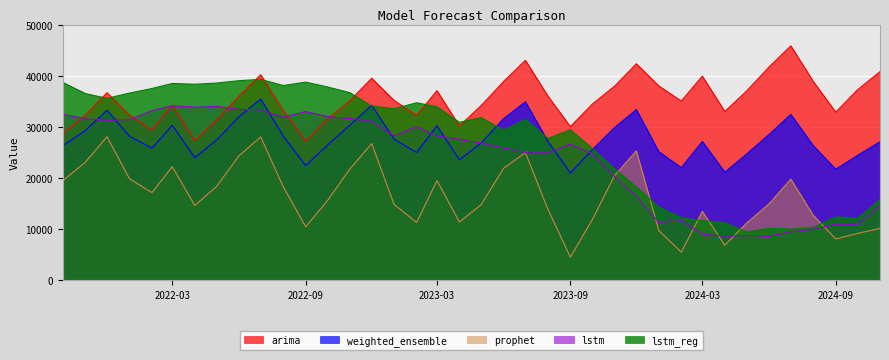

Between 2022-07-01 and 2024-11-01, which series saw the biggest shift?

lstm_reg